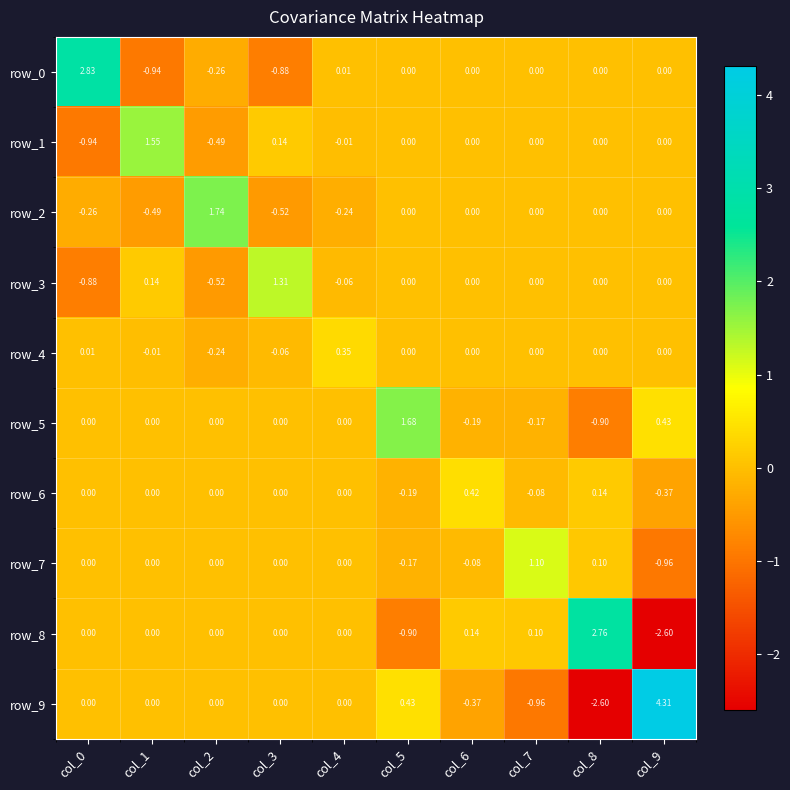

Is the value of row_4 at col_6 greater than the value of row_0 at col_1?

Yes